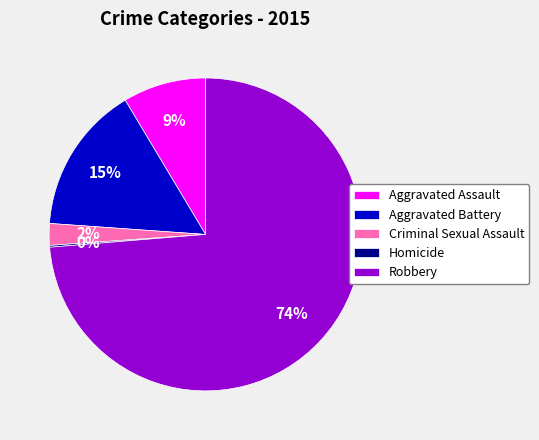

What percentage is the Aggravated Assault slice, to the nearest percent?

9%